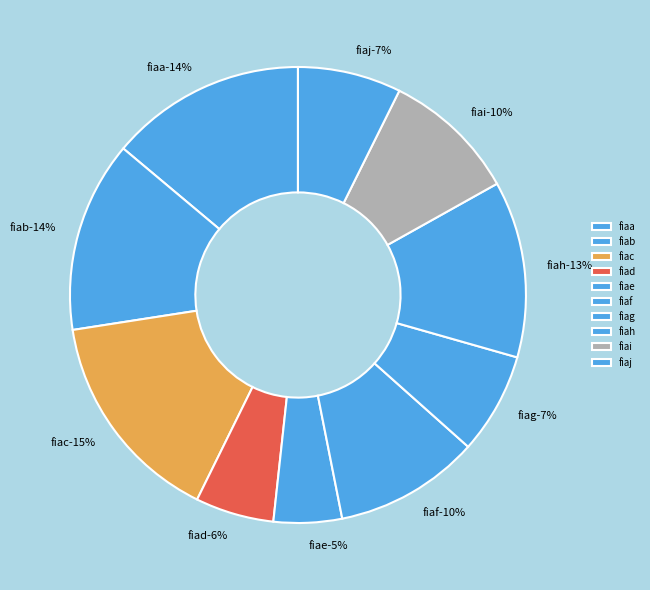

To the nearest percent, what percentage of the pie is fiaj?

7%